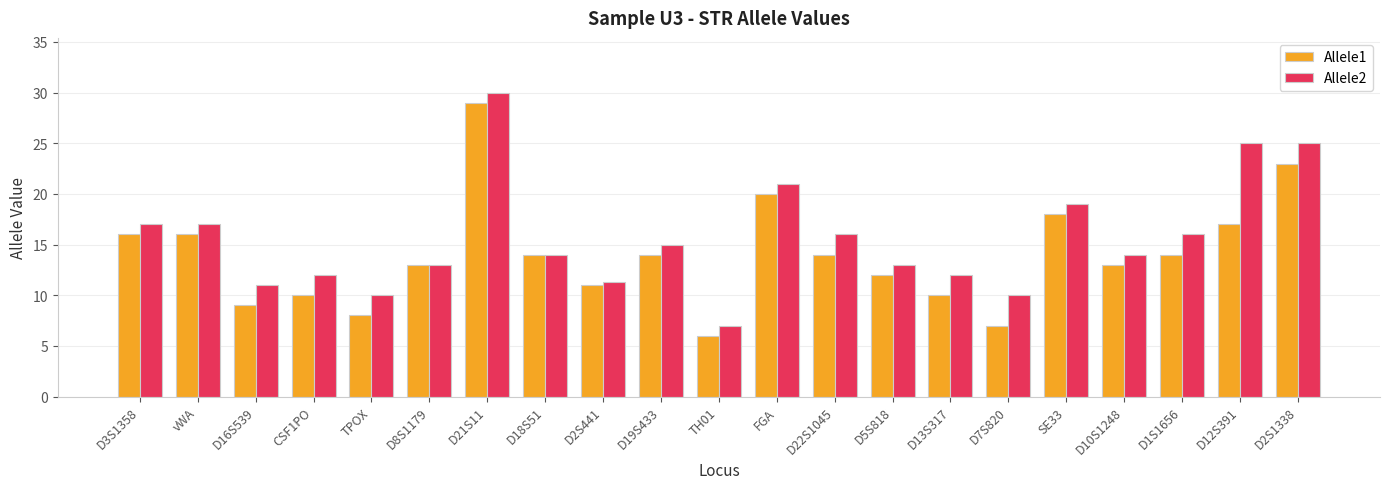

Which series changed the most between D3S1358 and D16S539?

Allele1